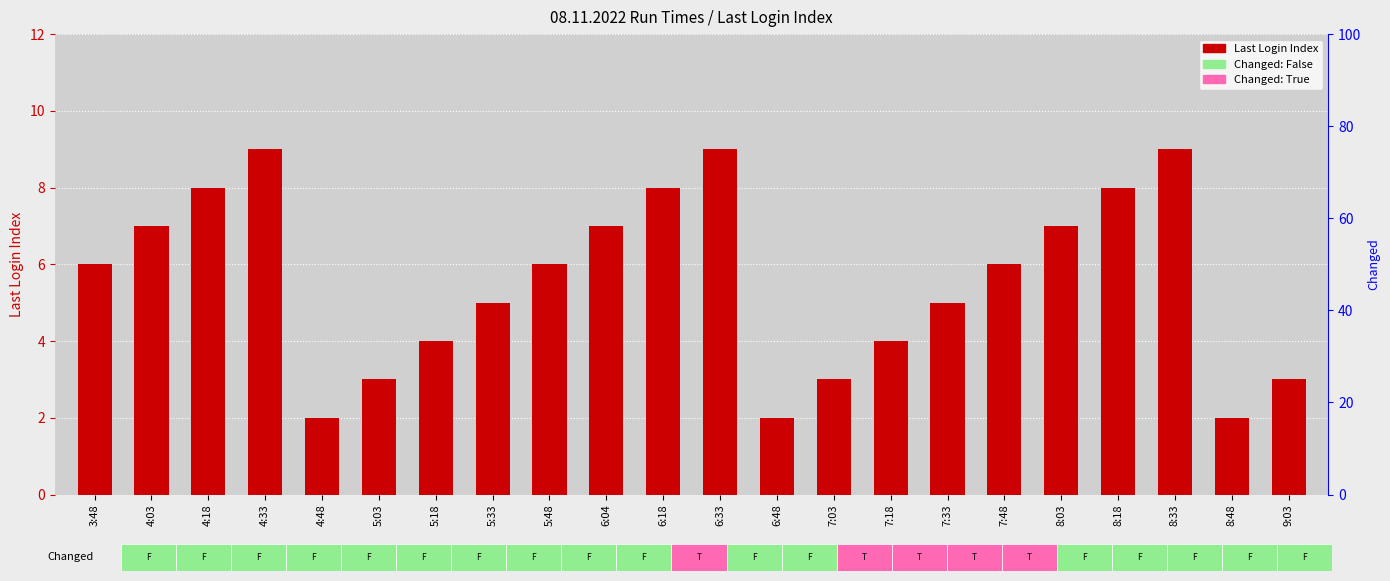

Does the chart contain stacked bars?

No